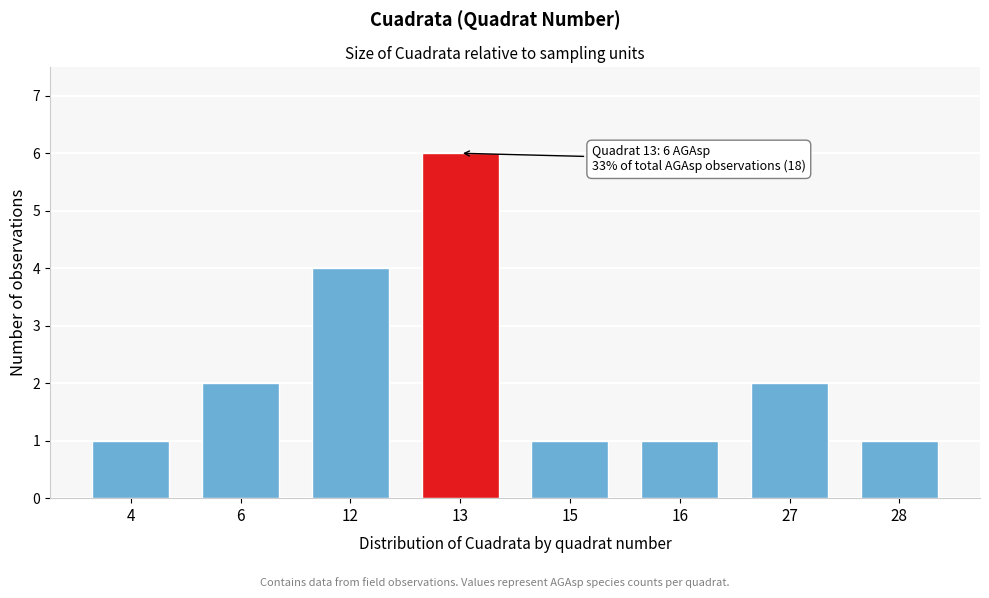

Reading right to left, what are all the values shown in this chart?

28=1	27=2	16=1	15=1	13=6	12=4	6=2	4=1